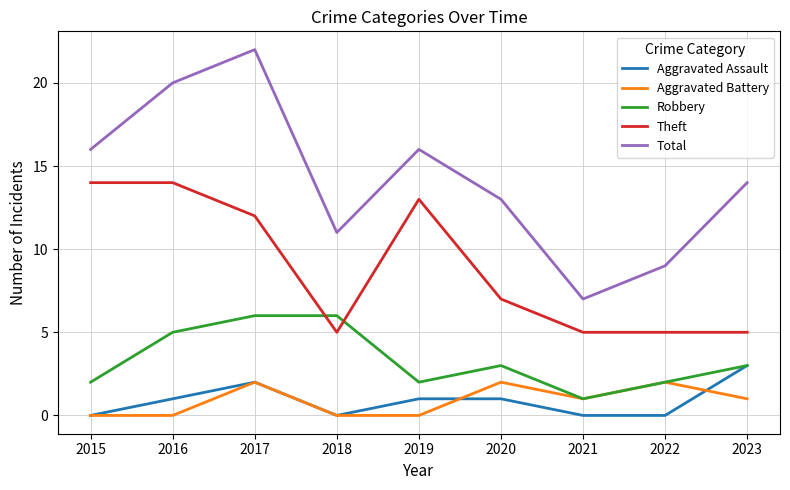

What is the sum of all Total values?

128